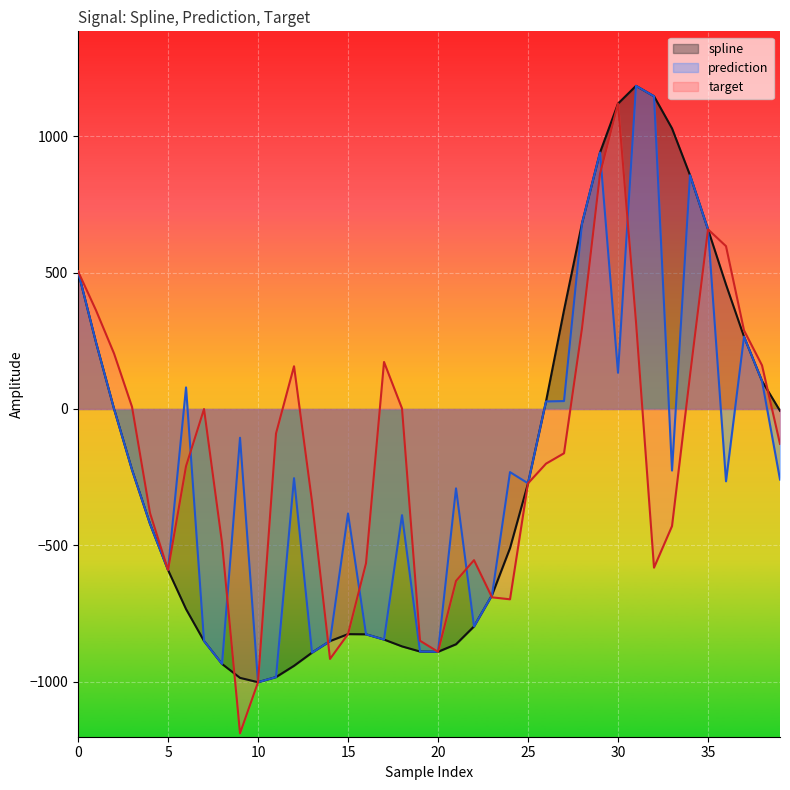

Which series has the largest total across all categories?

target